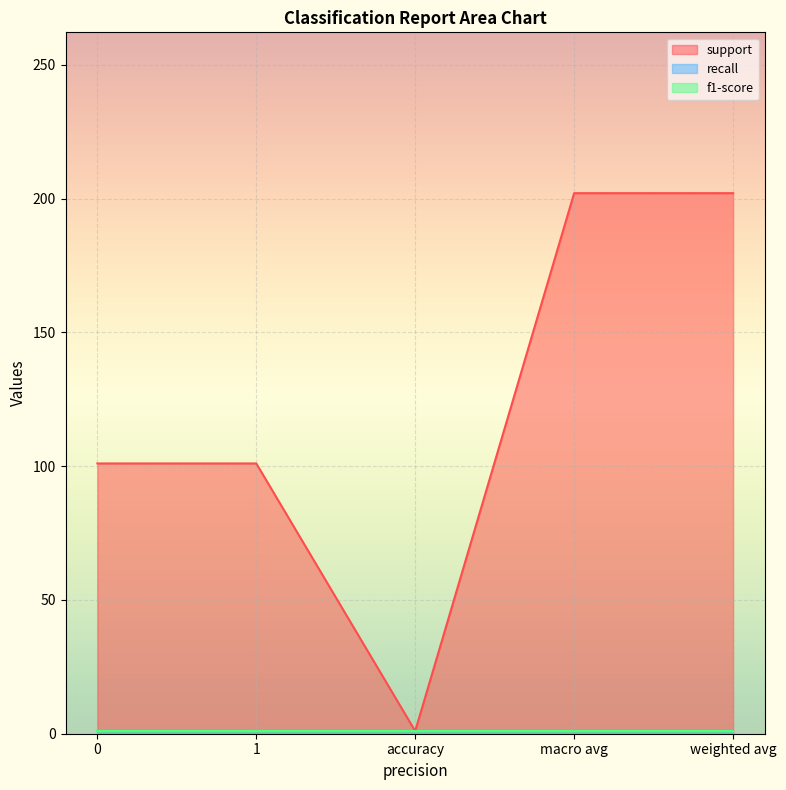

True or false: f1-score and recall intersect in this chart.

False